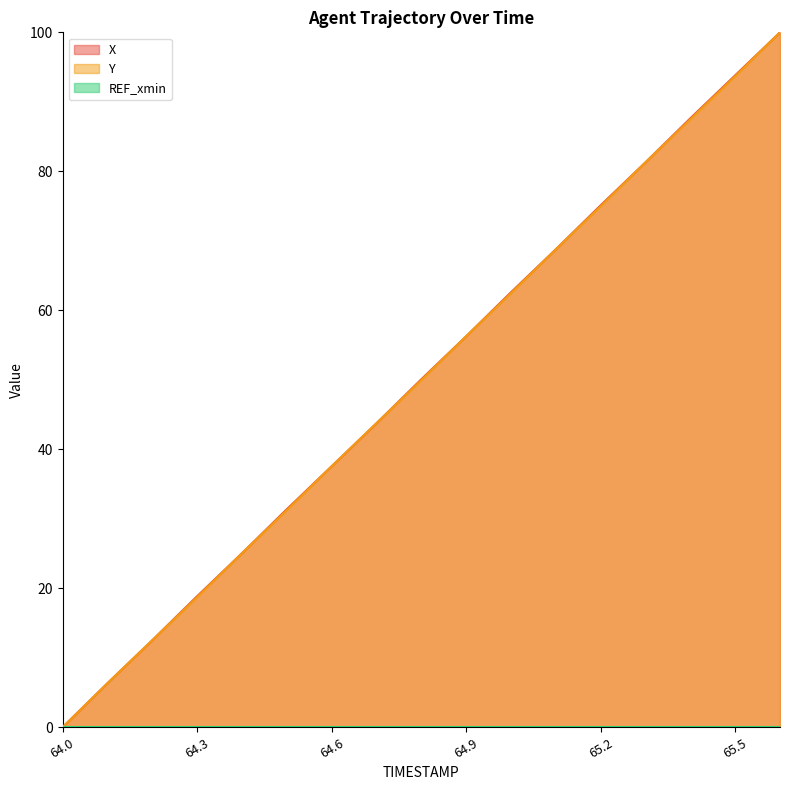

Is it true that X equals -31.6 at 64.0?

False